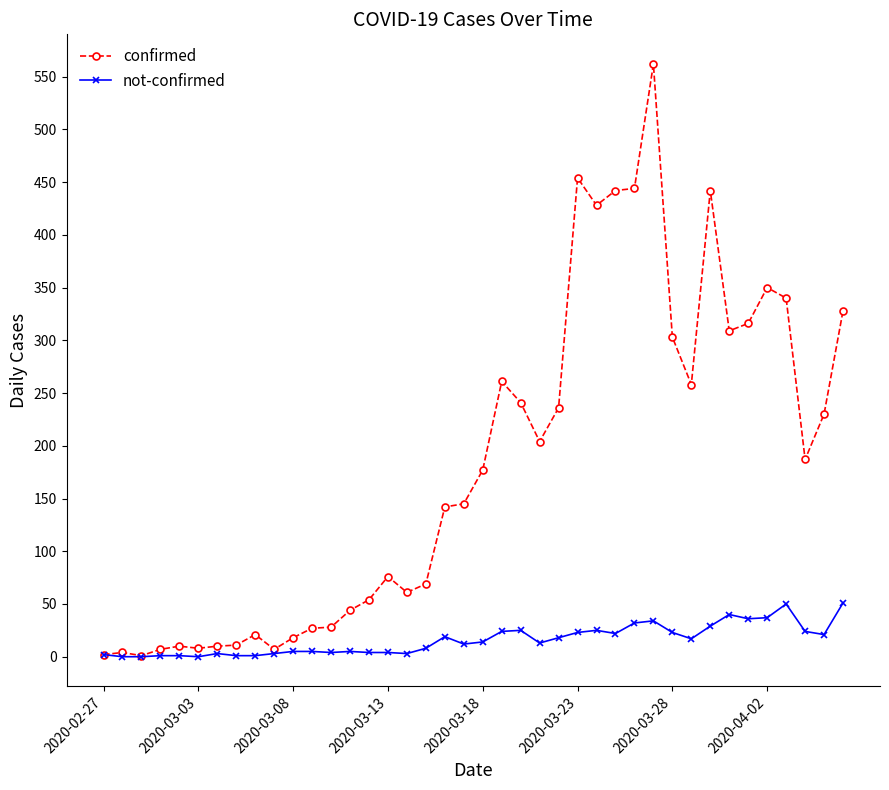

Which series has the largest total across all categories?

confirmed